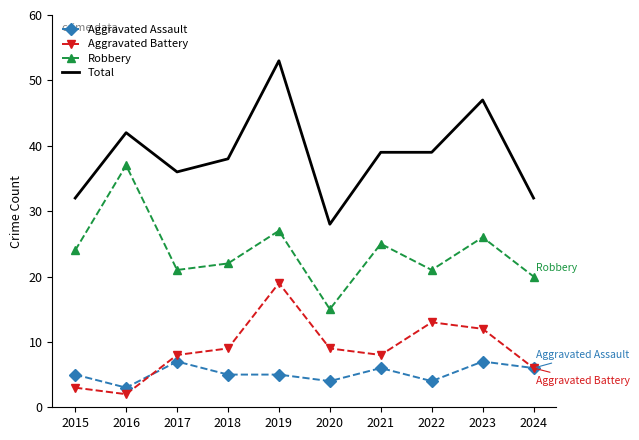

Reading left to right, transcribe all the data shown in this chart.

Aggravated Assault: 5	3	7	5	5	4	6	4	7	6
Aggravated Battery: 3	2	8	9	19	9	8	13	12	6
Robbery: 24	37	21	22	27	15	25	21	26	20
Total: 32	42	36	38	53	28	39	39	47	32